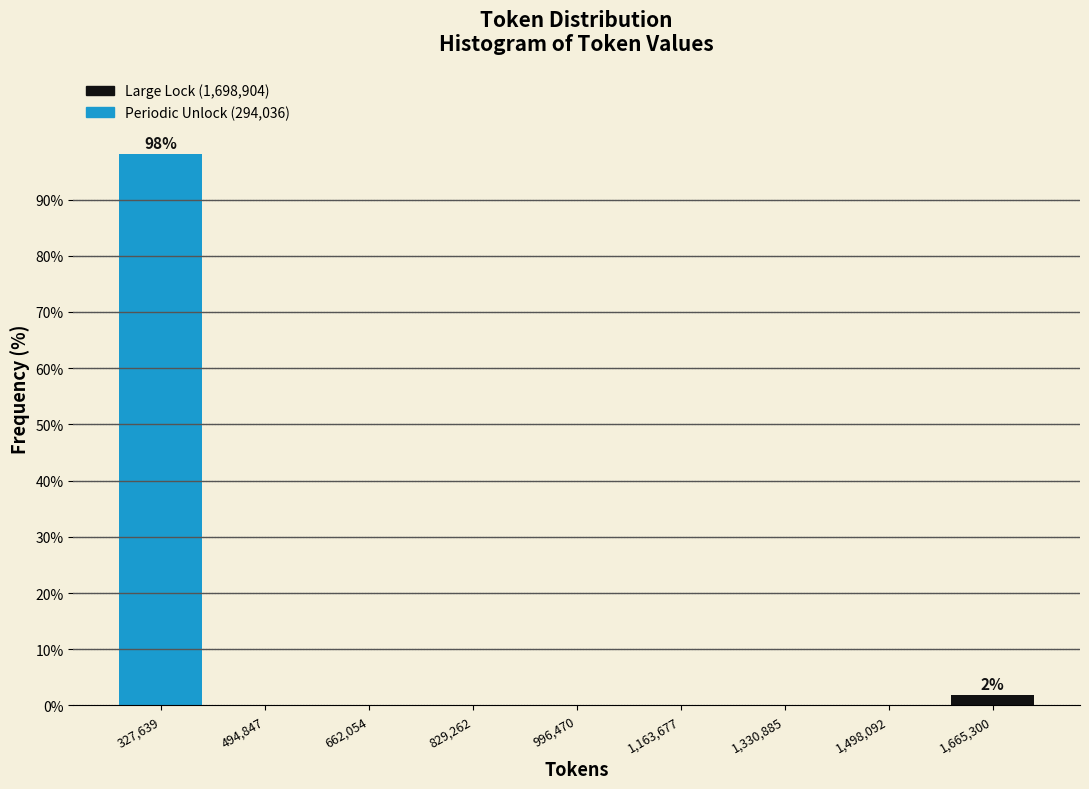

Over which range of the x-axis is the bar tallest?

240000 to 420000